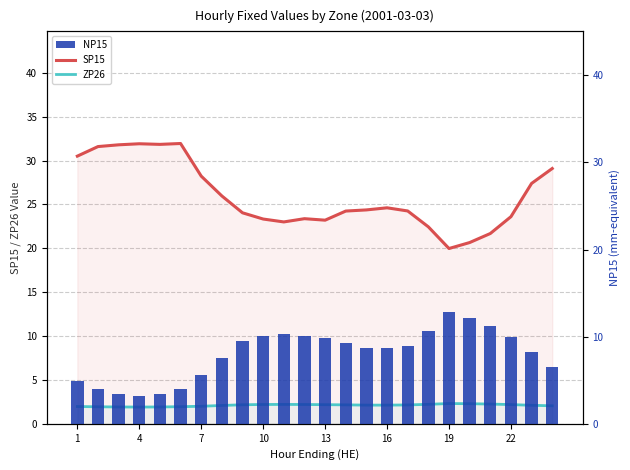

Are the bars grouped side by side (vs. stacked)?

Yes